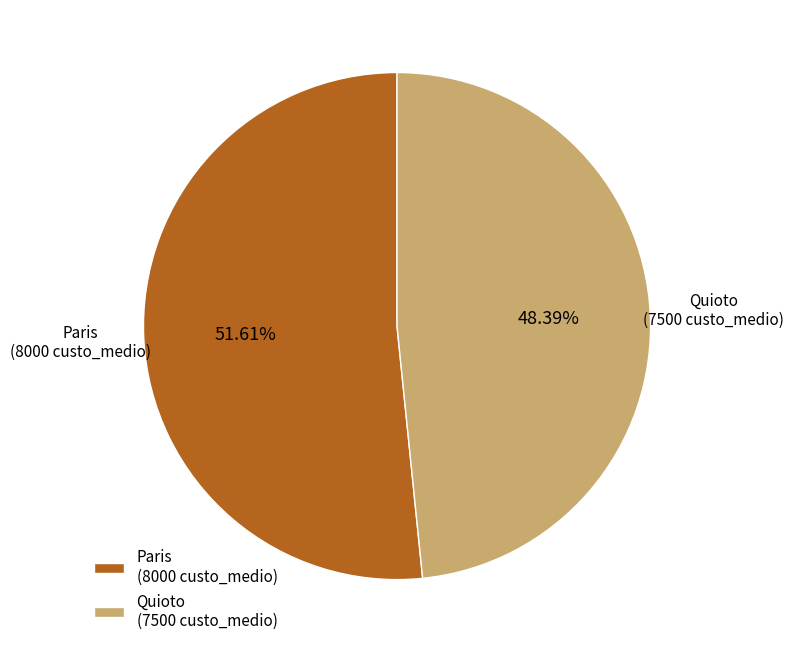

Approximately how many times larger is the value at Quioto compared to Paris?

0.9